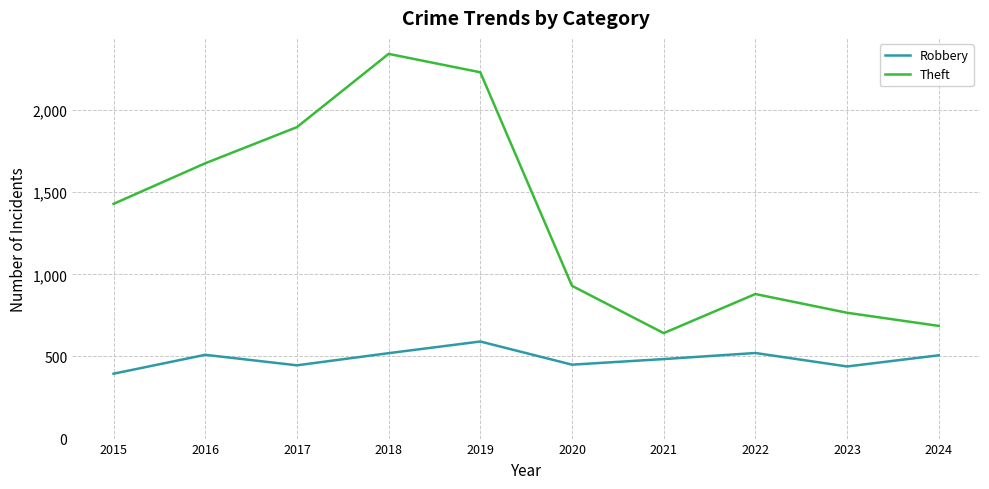

What is the lowest value of the Theft series?

642